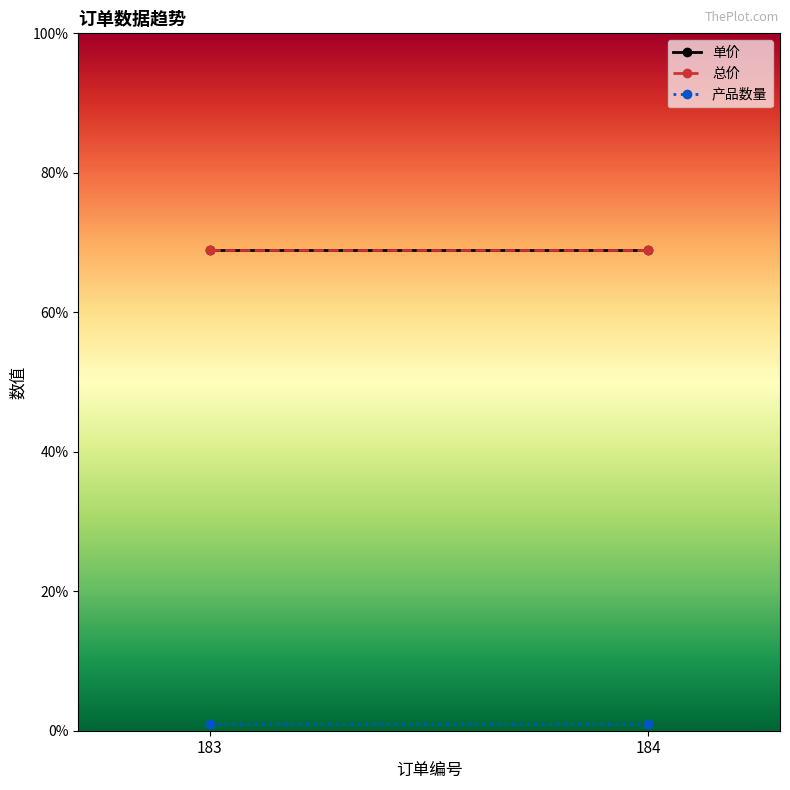

Rank the series at 183 from lowest to highest value.

产品数量, 单价, 总价